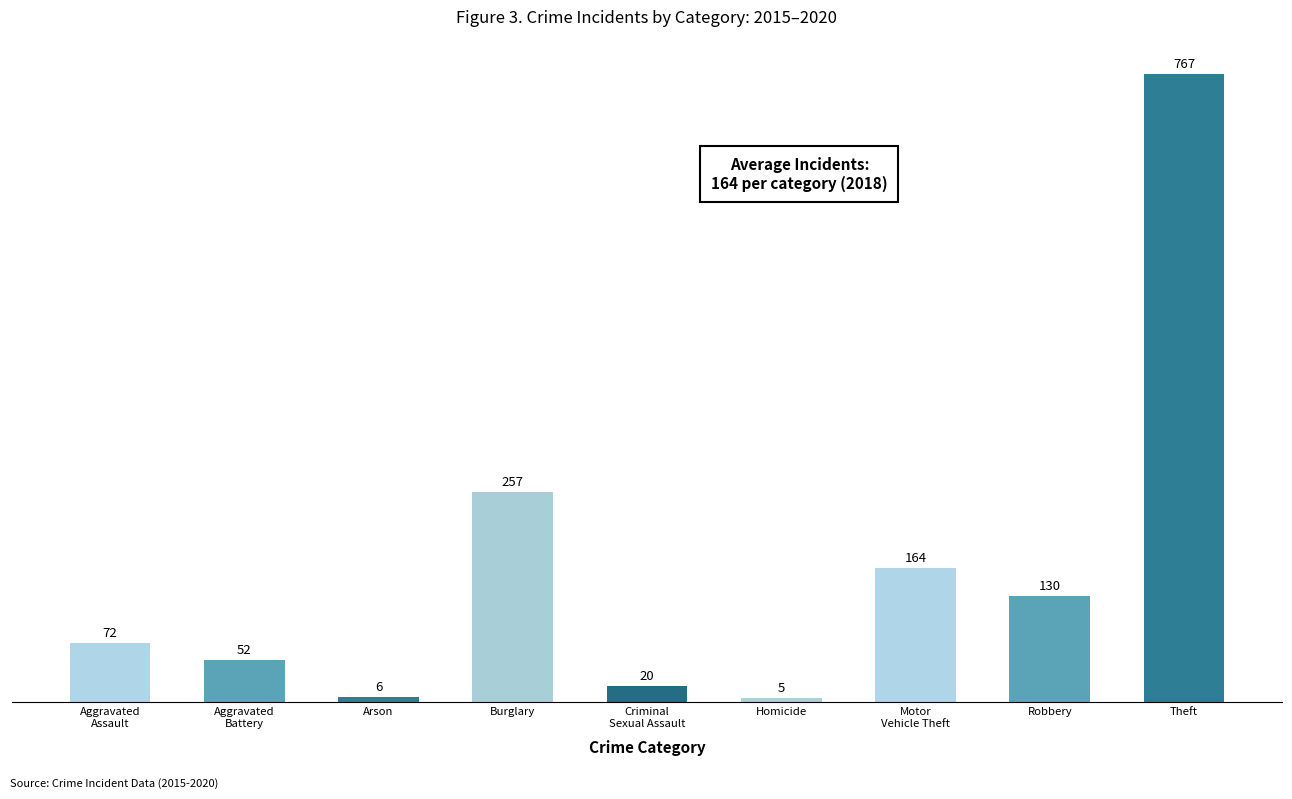

At which category does the chart reach its minimum across all series?

Homicide